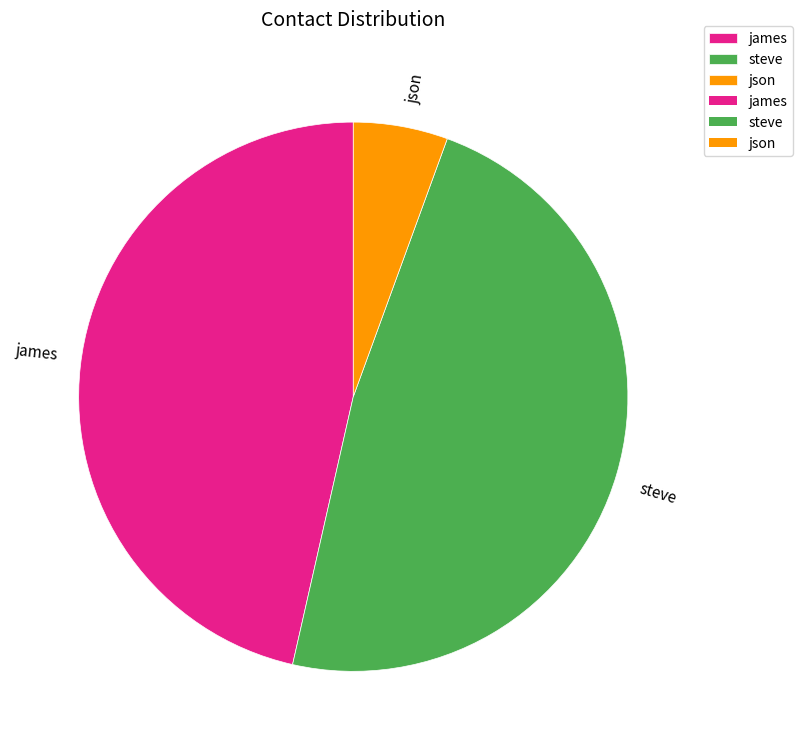

Is it true that steve is 38% of the pie?

False